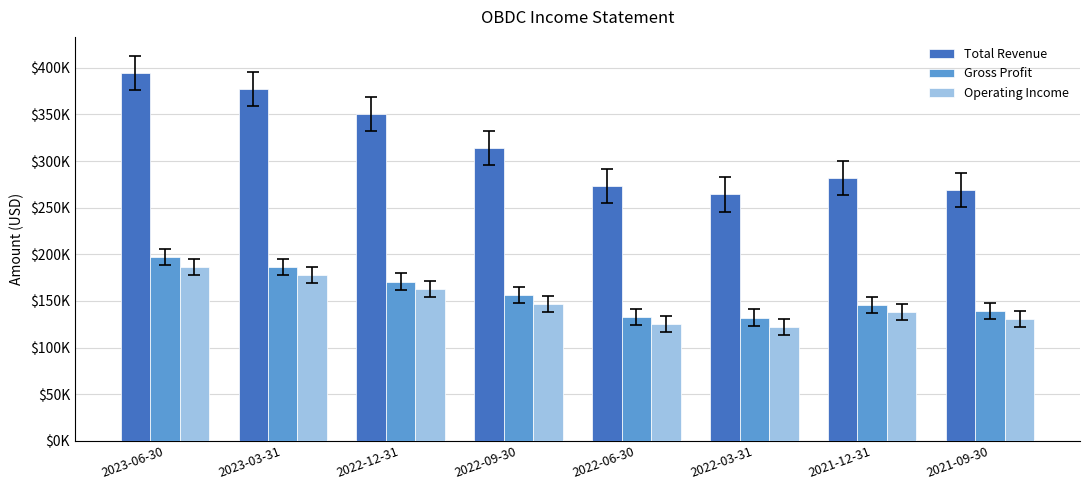

What is the approximate value of Gross Profit at 2021-09-30, to the nearest 50?

139100